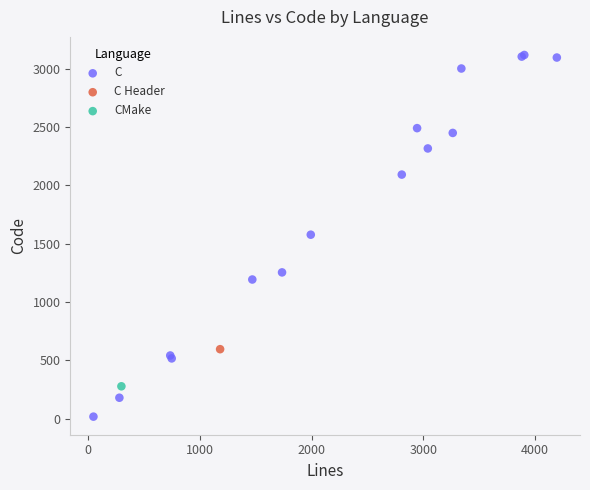

What are all the series names shown in the legend?

C, C Header, CMake